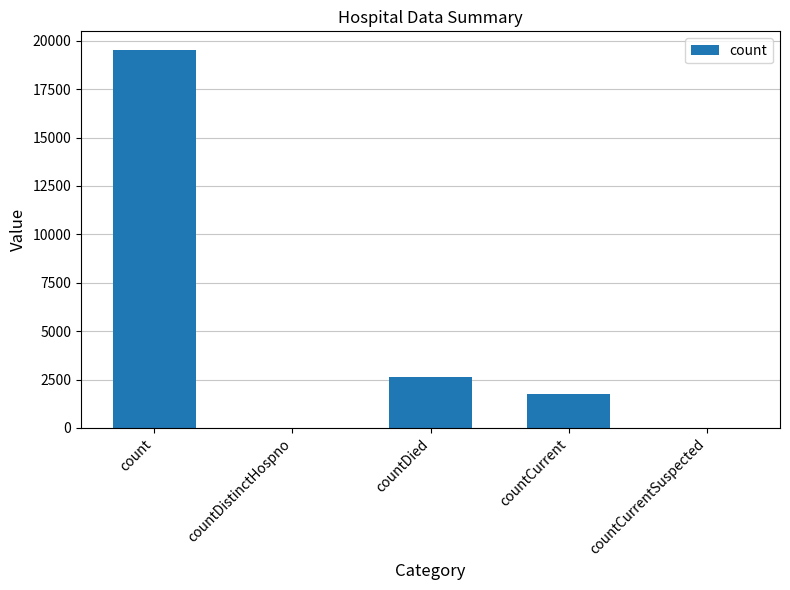

What is the greatest value displayed?

19511